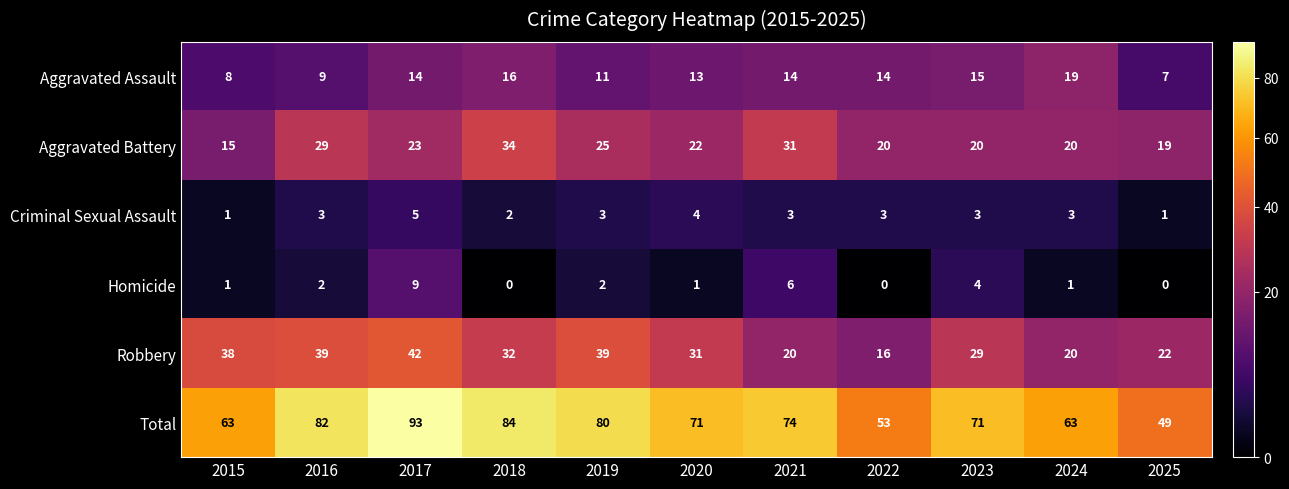

What is the difference between the maximum and minimum values in the Homicide series?

9